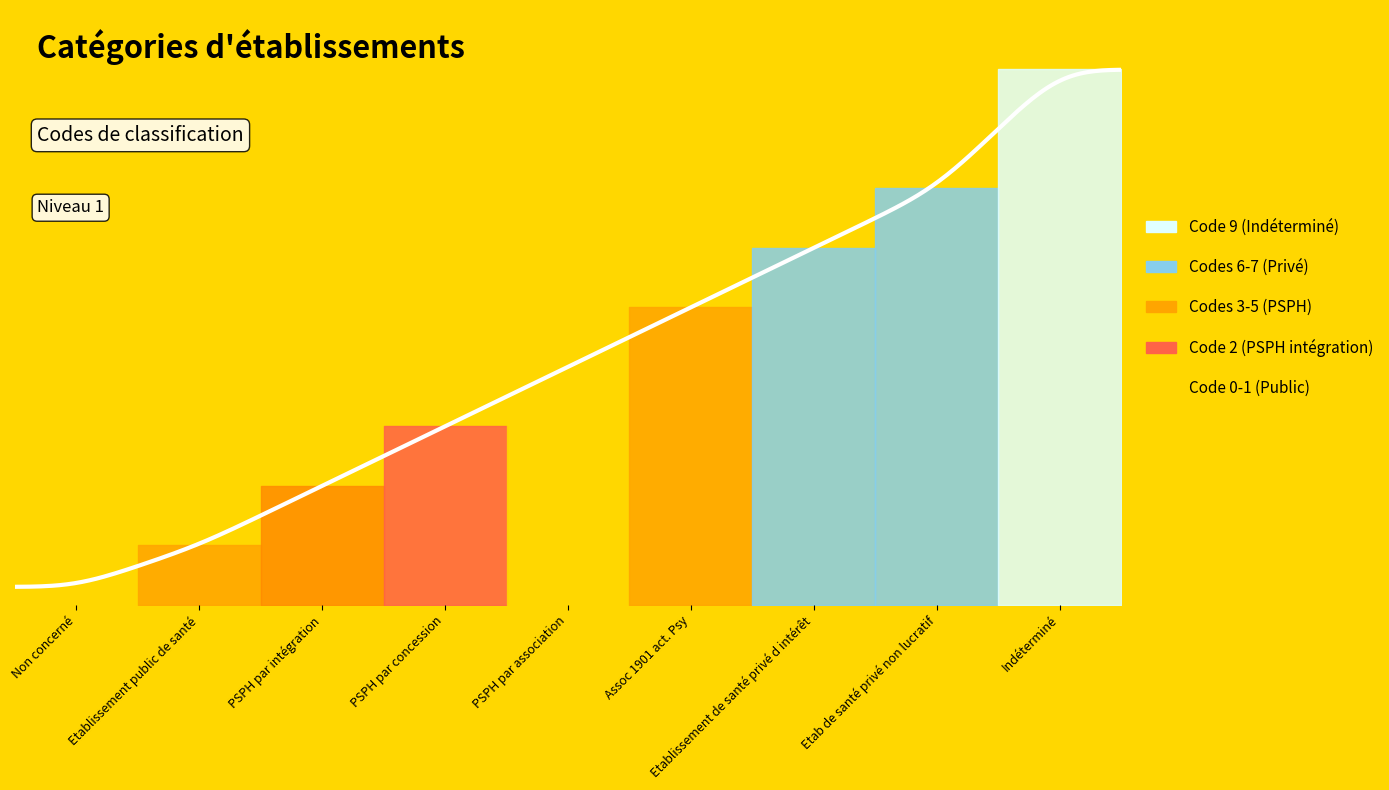

What is the difference between the second highest and second lowest values?

6